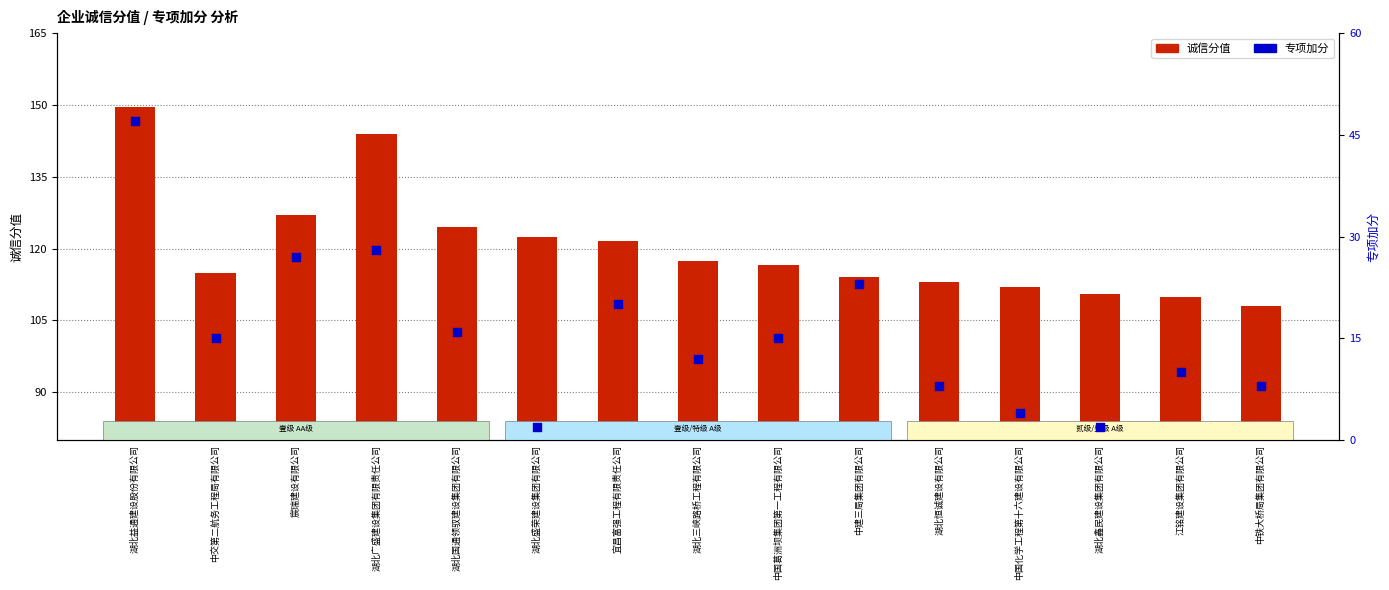

Which series has the largest total across all categories?

诚信分值